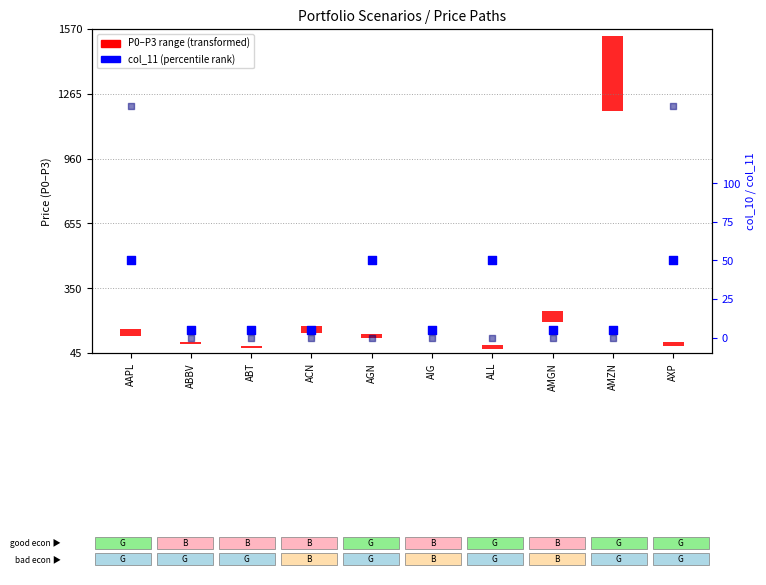

At which category is the sum across all series the highest?

AAPL